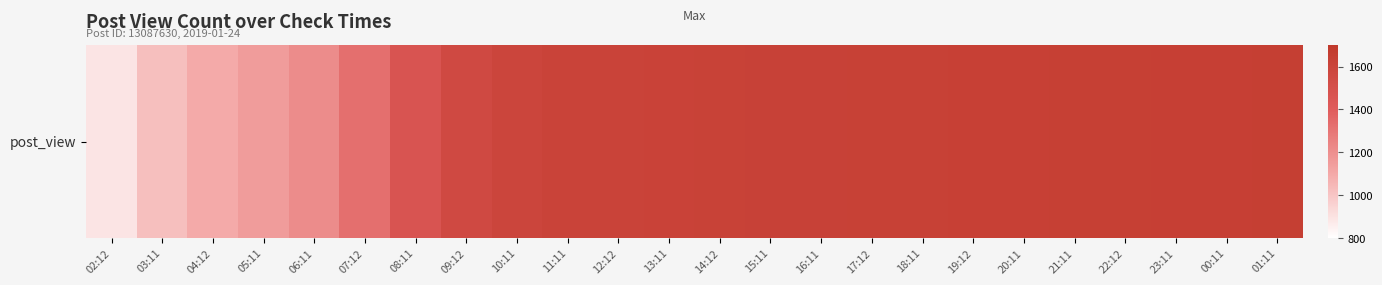

Rank the categories by value from highest to lowest.

01:11, 00:11, 23:11, 22:12, 21:11, 20:11, 19:12, 18:11, 17:12, 16:11, 15:11, 14:12, 13:11, 12:12, 11:11, 10:11, 09:12, 08:11, 07:12, 06:11, 05:11, 04:12, 03:11, 02:12